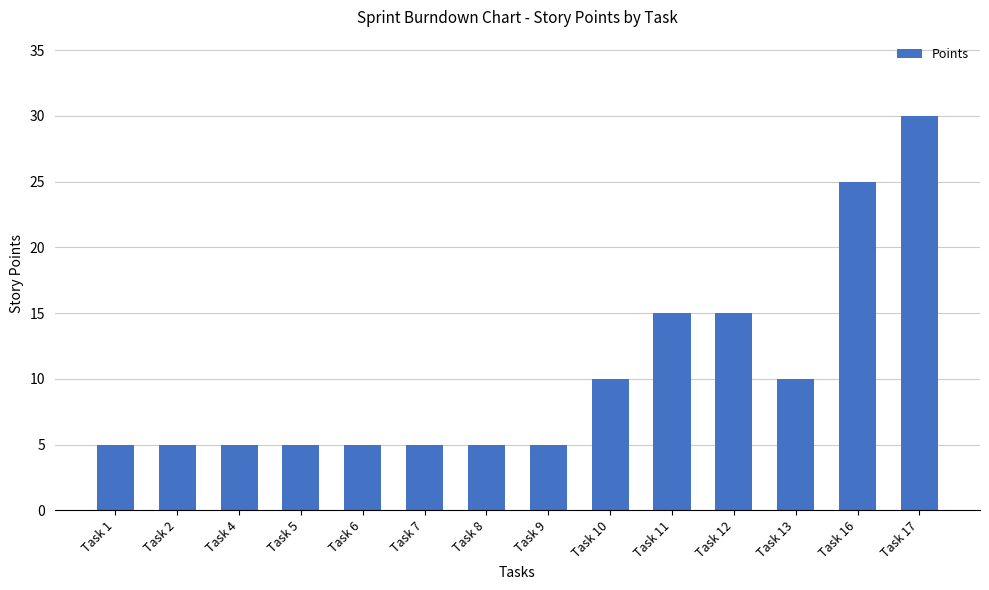

The chart shows a value of 5 at Task 5. True or false?

True